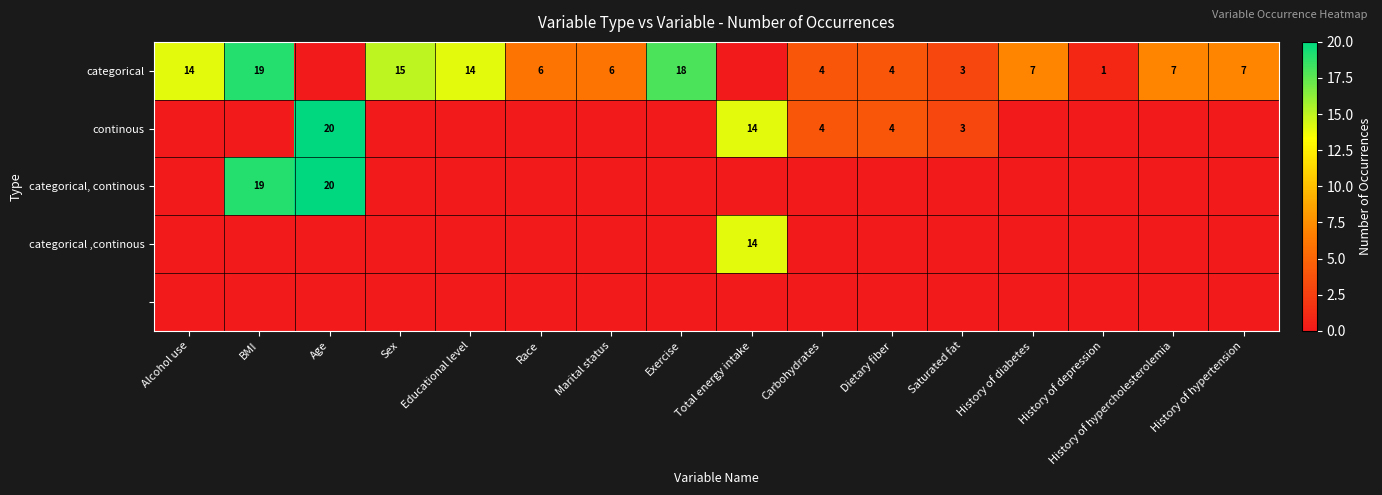

What is the smallest value displayed?

1.0